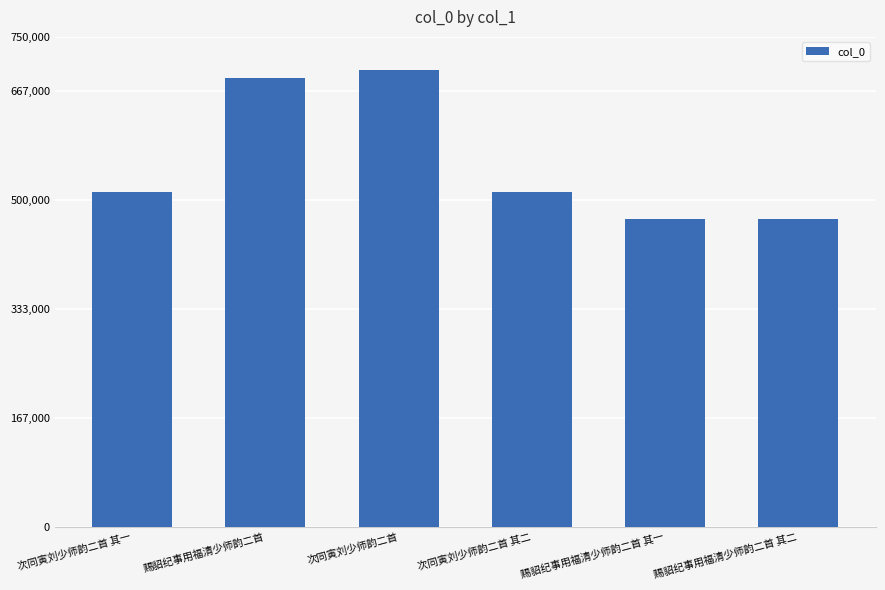

What is the approximate value at 次同寅刘少师韵二首 其一?

512348